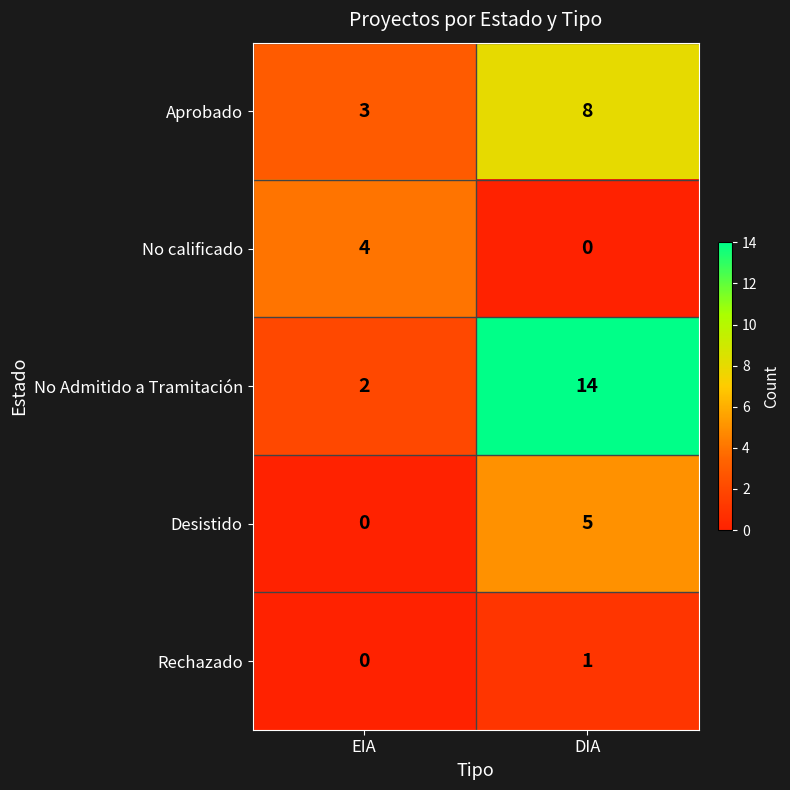

Where is Aprobado nearest to the value 5?

EIA